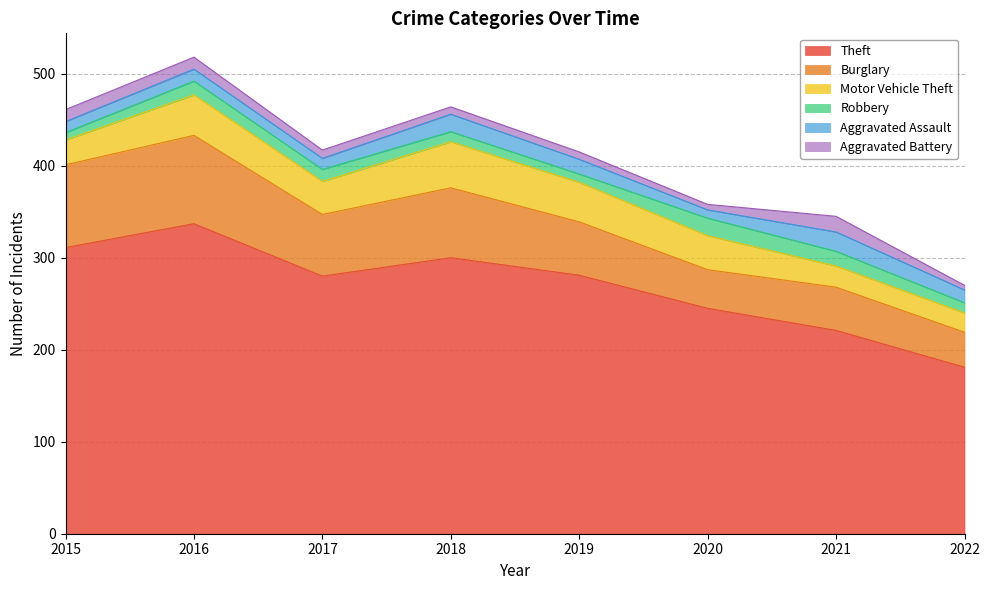

The Aggravated Assault series shows 17 at 2015. True or false?

False